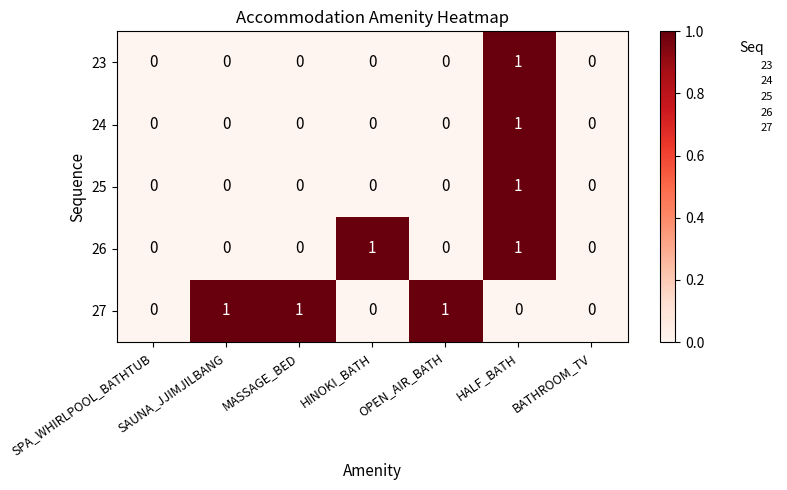

Which series has the largest total across all categories?

27